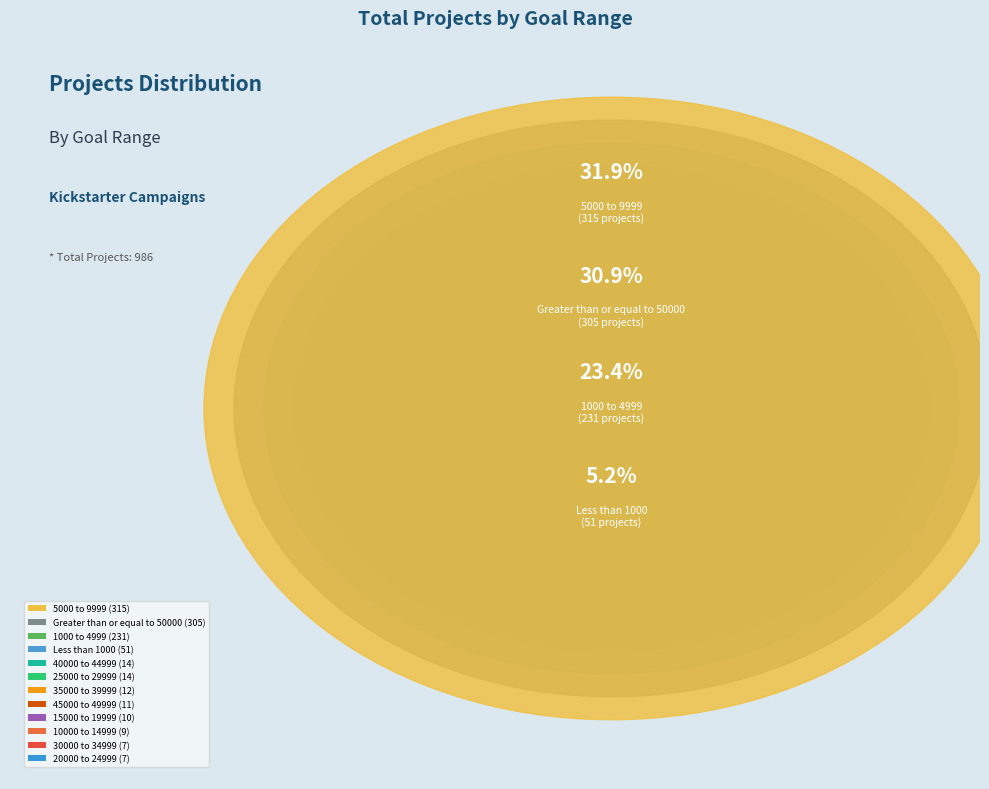

Is the sum of 1000 to 4999 and 45000 to 49999 greater than half?

No